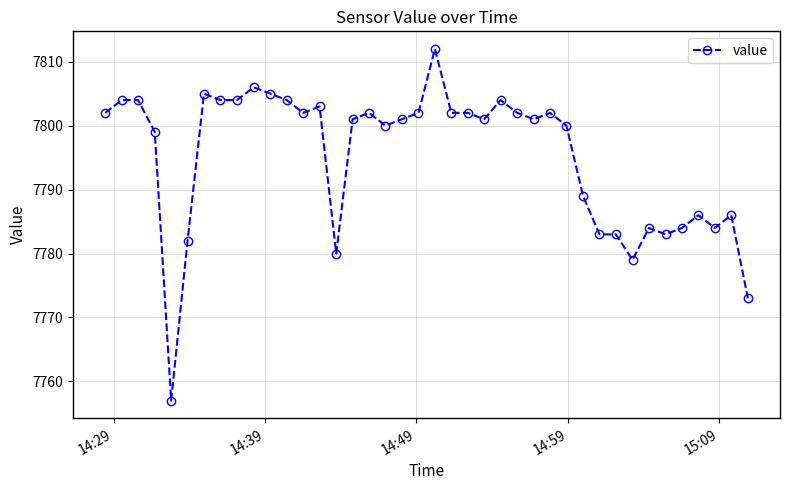

What is the average value?

7795